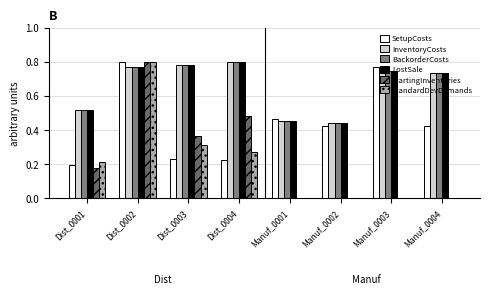

How many InventoryCosts values are between 0 and 1?

8